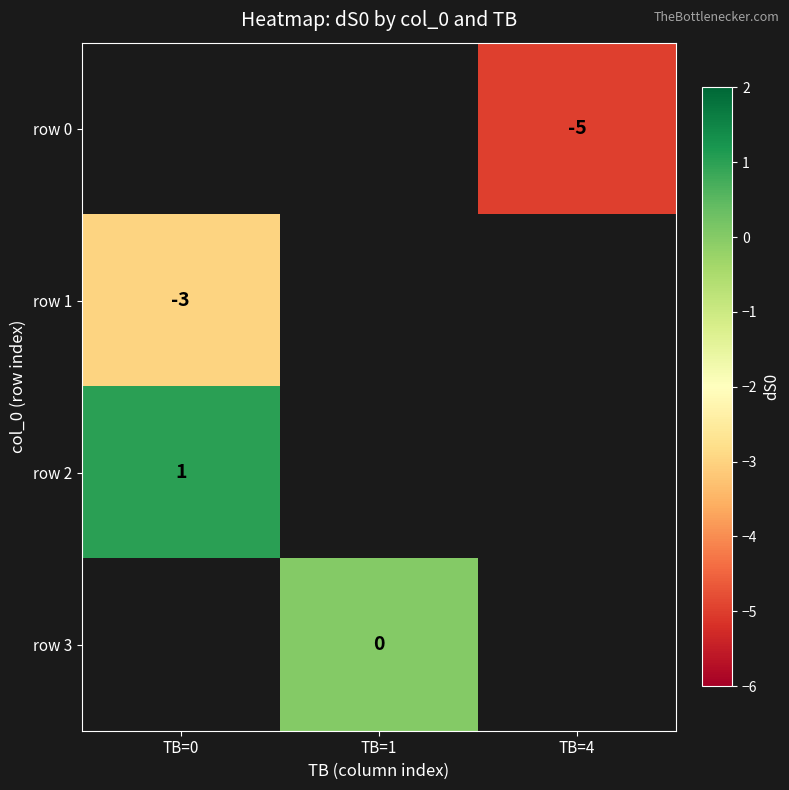

The row 1 series shows -1 at TB=0. True or false?

False